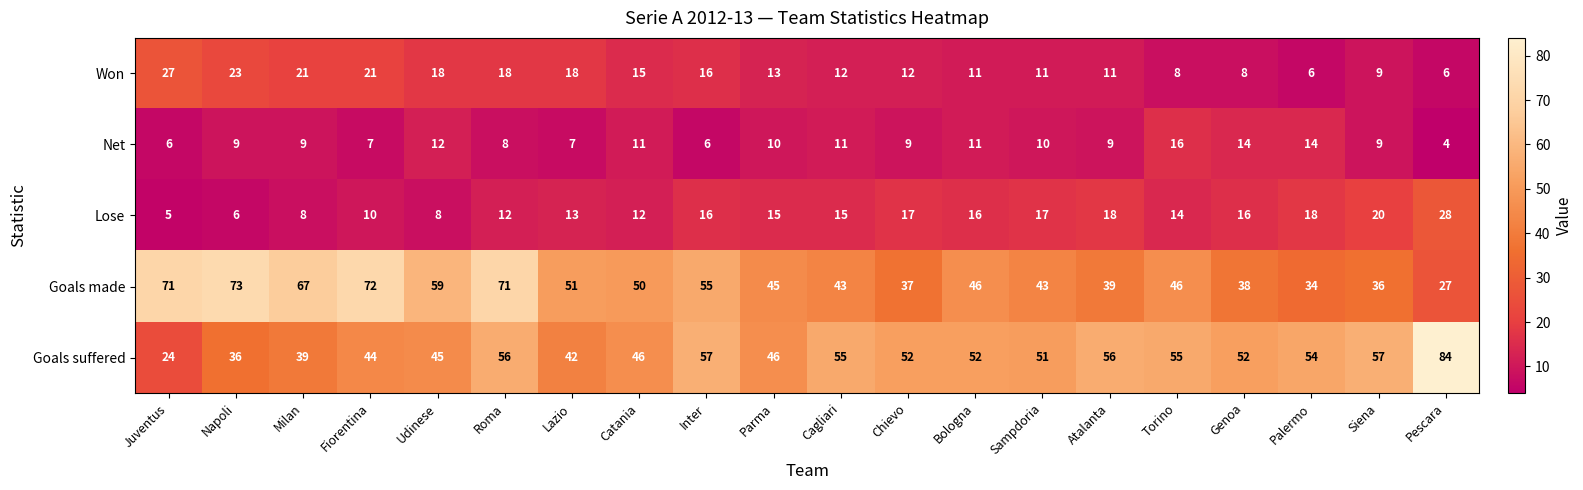

Which series changed the most between Catania and Sampdoria?

Goals made